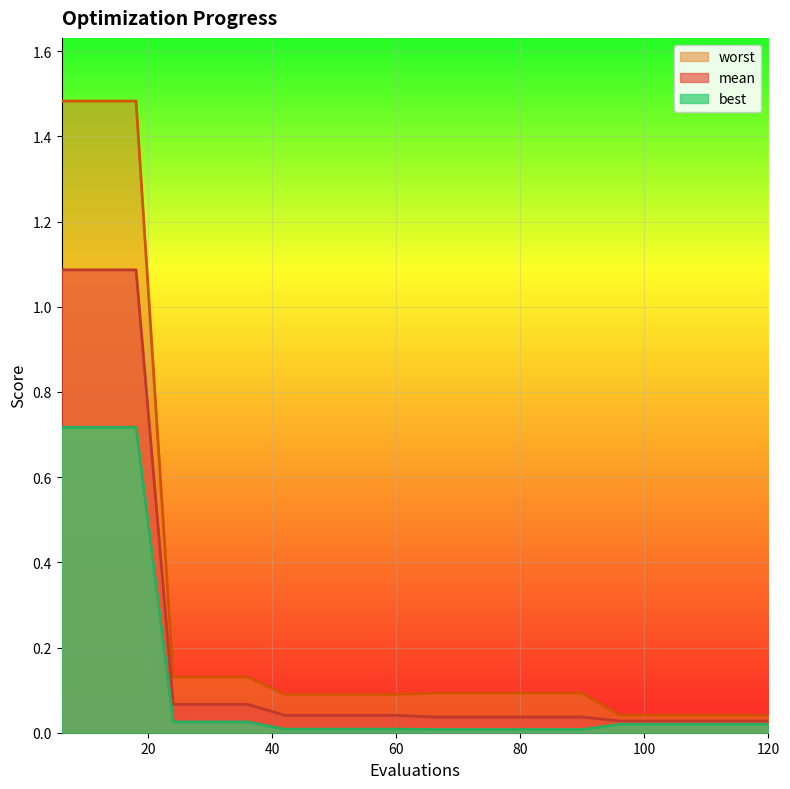

How many data points does each series have?

20